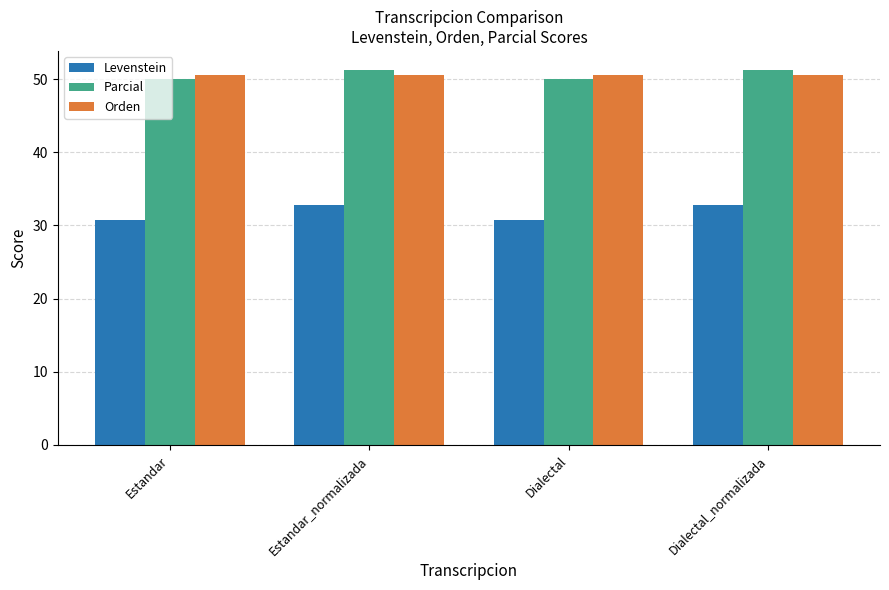

Reading left to right, list all the values displayed in this chart.

Levenstein: Estandar=30.8	Estandar_normalizada=32.7	Dialectal=30.8	Dialectal_normalizada=32.7
Parcial: Estandar=50.0	Estandar_normalizada=51.3	Dialectal=50.0	Dialectal_normalizada=51.3
Orden: Estandar=50.5	Estandar_normalizada=50.5	Dialectal=50.5	Dialectal_normalizada=50.5